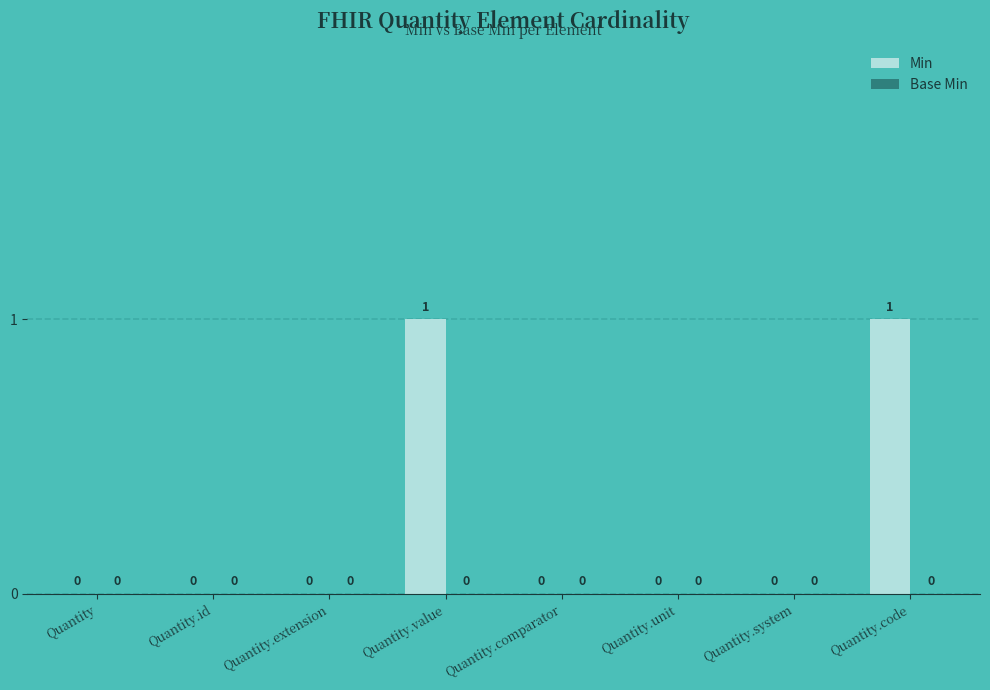

What is the change in value from Quantity.id to Quantity.code?

+1